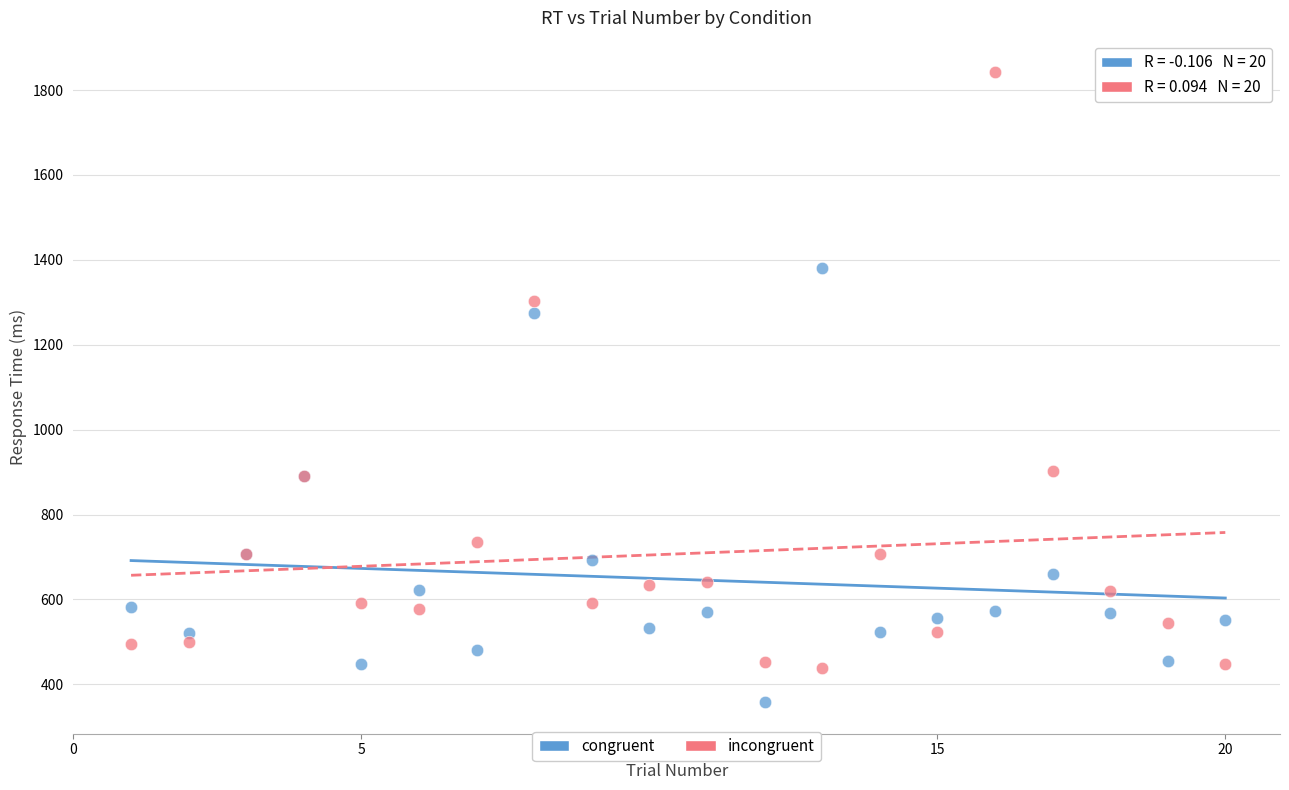

Across all series, what Y value is closest to 1100?

1274